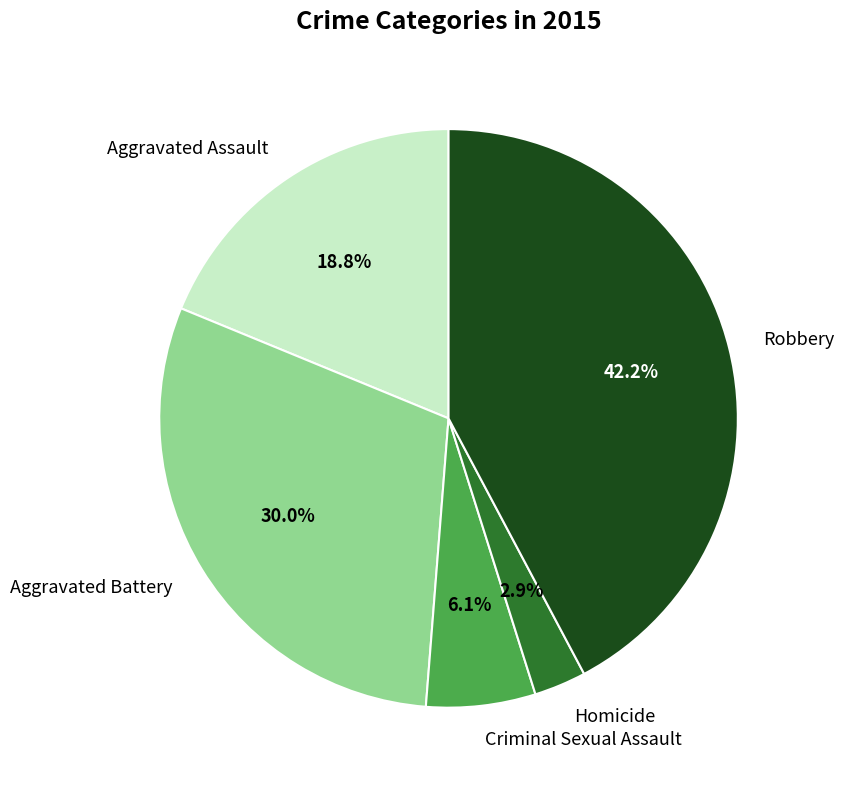

To the nearest percent, what is the combined percentage of Homicide and Criminal Sexual Assault?

9%